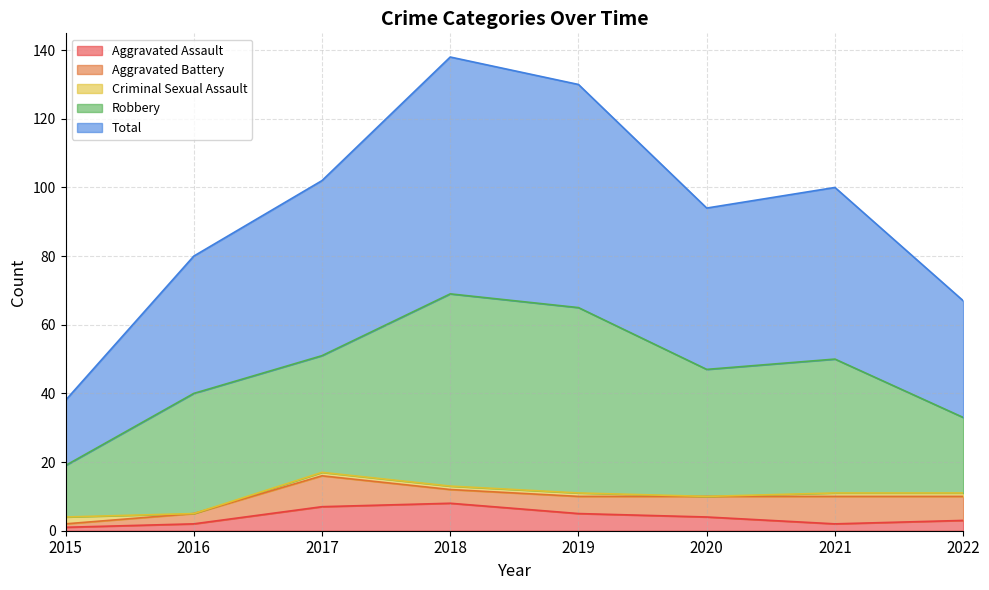

Which category has the highest value across all series?

2018